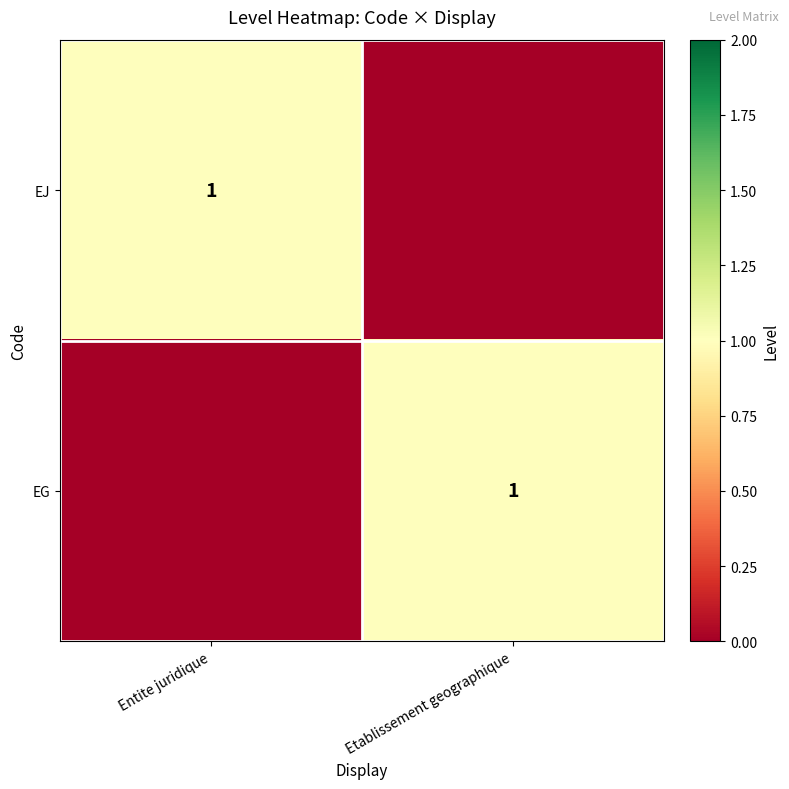

The value of EJ at Entite juridique is 1. True or false?

True